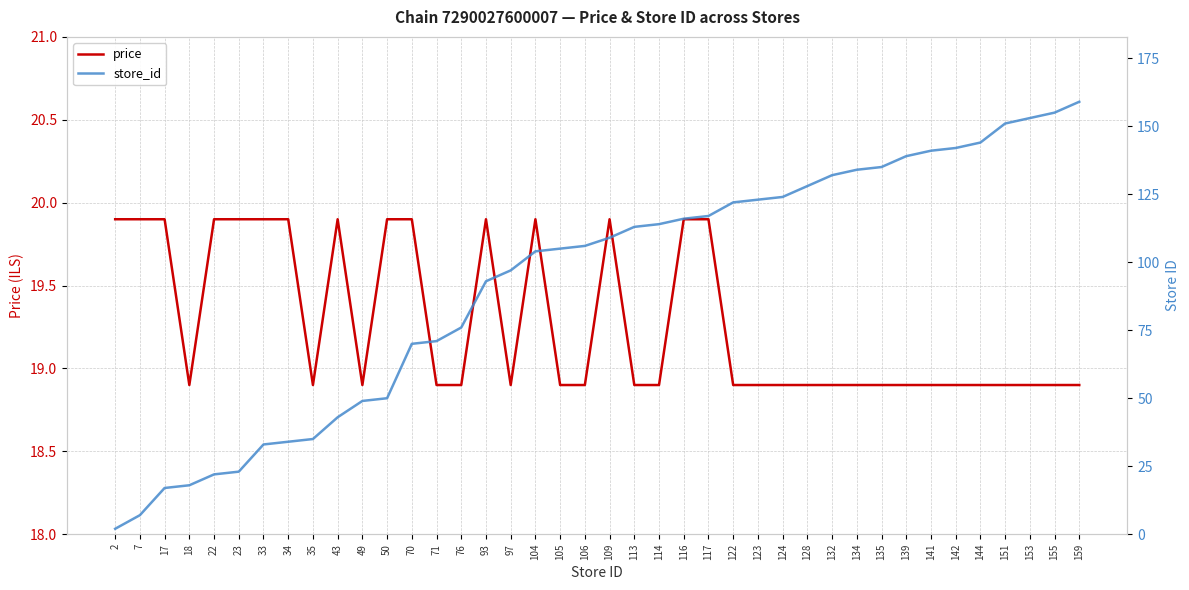

List the series in order of their peak value, highest first.

store_id, price